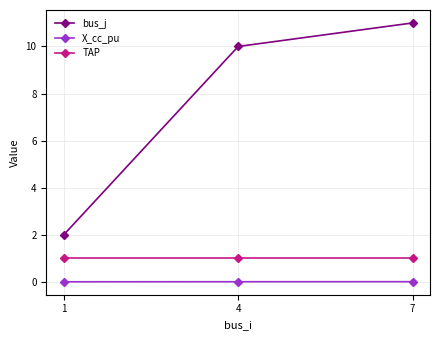

Which series changed the most between 1 and 7?

bus_j